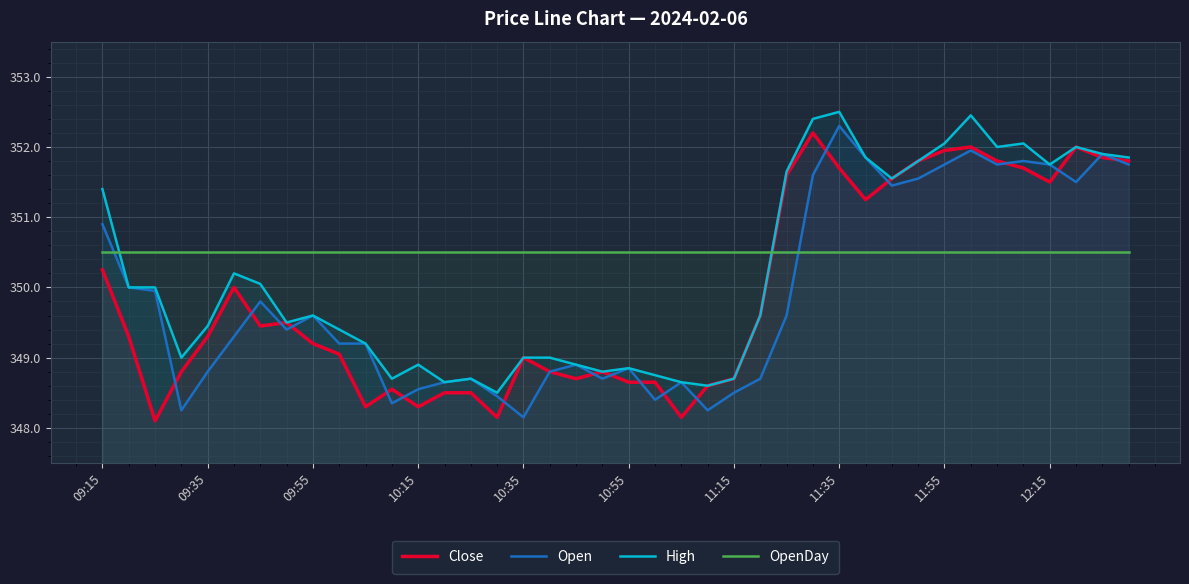

True or false: OpenDay and Open intersect in this chart.

True